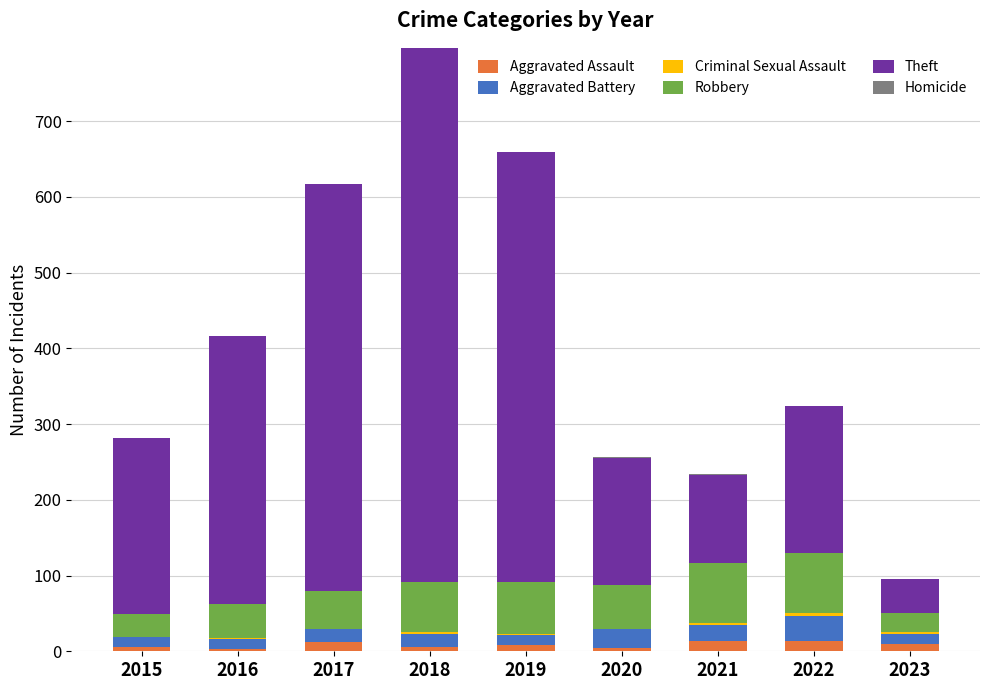

Are the bars horizontal?

No